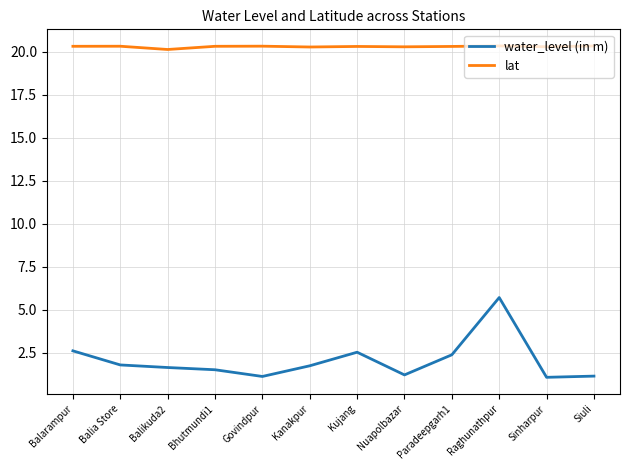

Which series has the largest total across all categories?

lat